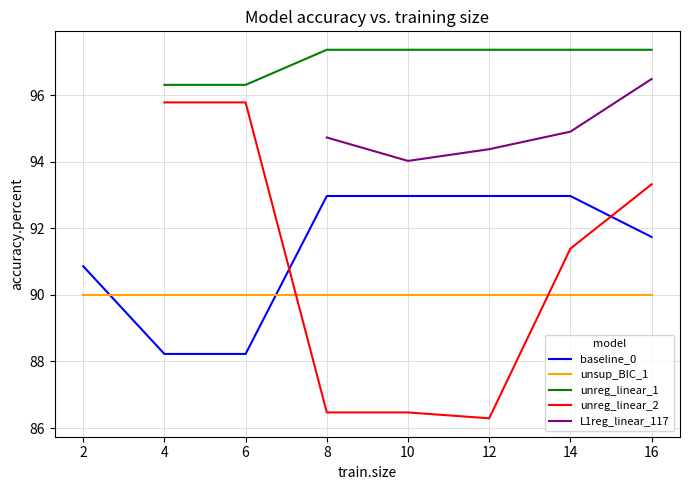

Where does the baseline_0 series first go above 92?

8